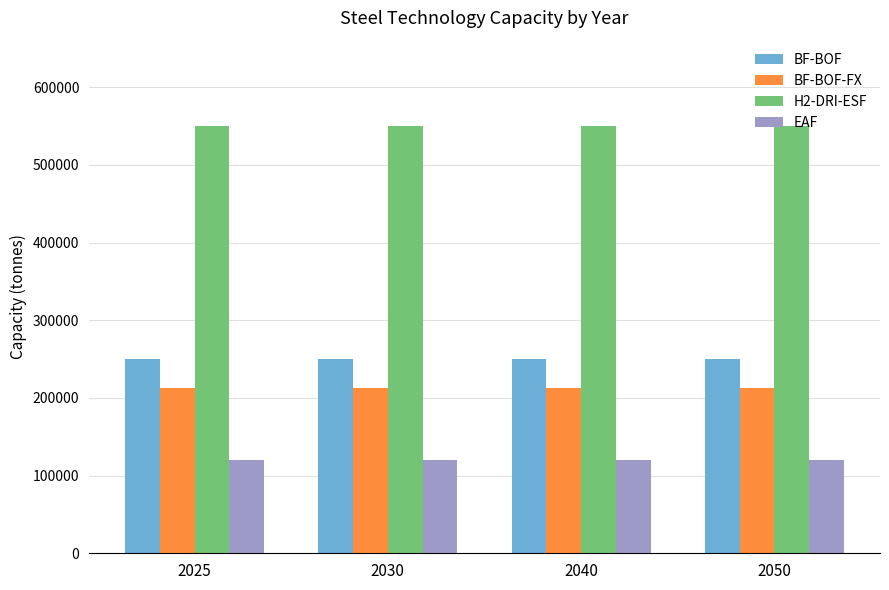

What are all the series names shown in the legend?

BF-BOF, BF-BOF-FX, H2-DRI-ESF, EAF